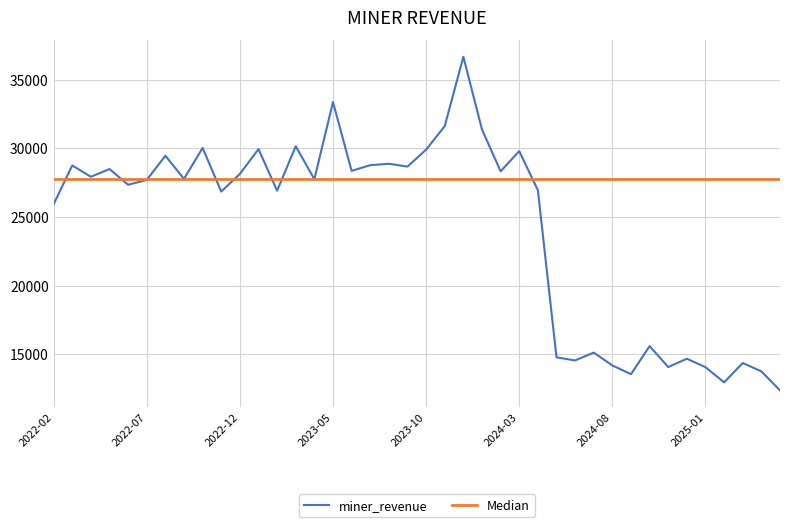

What is the minimum value for miner_revenue?

12375.4